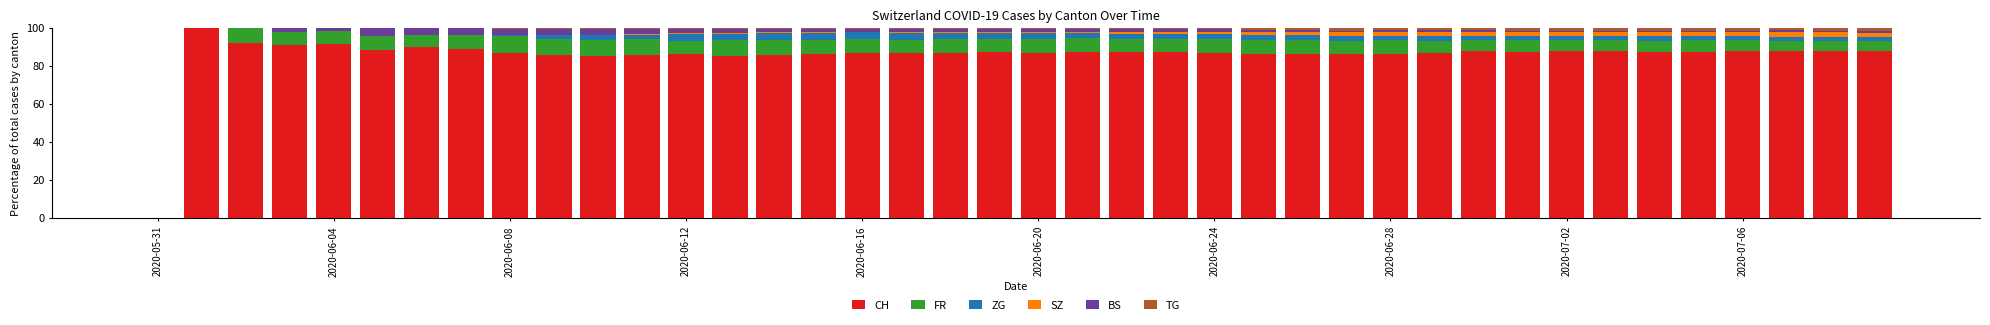

What is the highest value of the CH series?

100.0